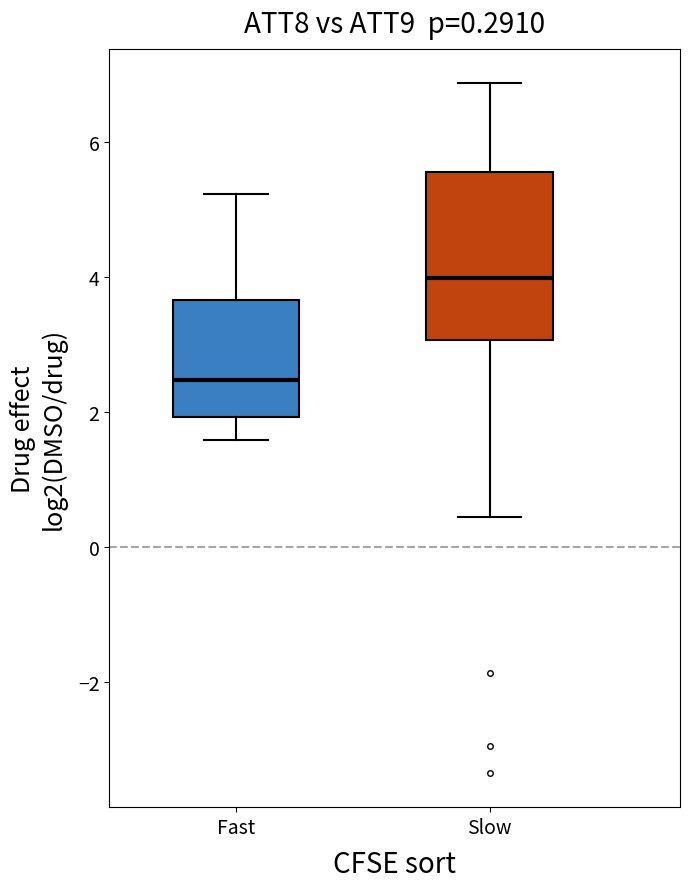

Which box is the tallest, from its lower edge to its upper edge?

Slow